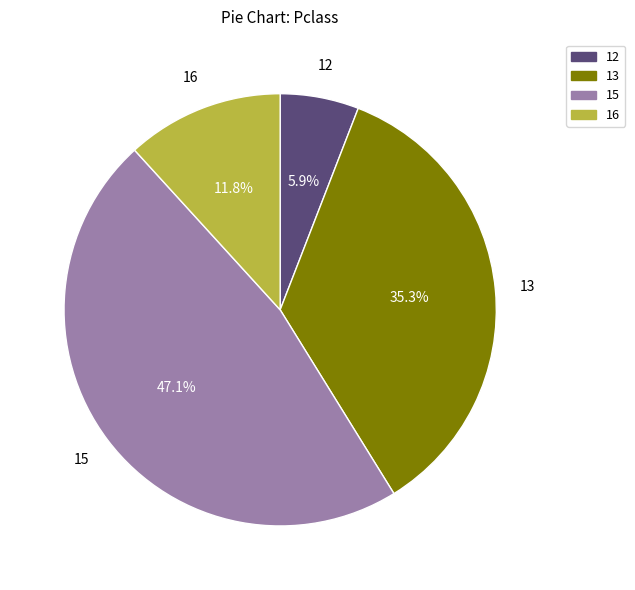

What is the largest slice in the pie chart?

15